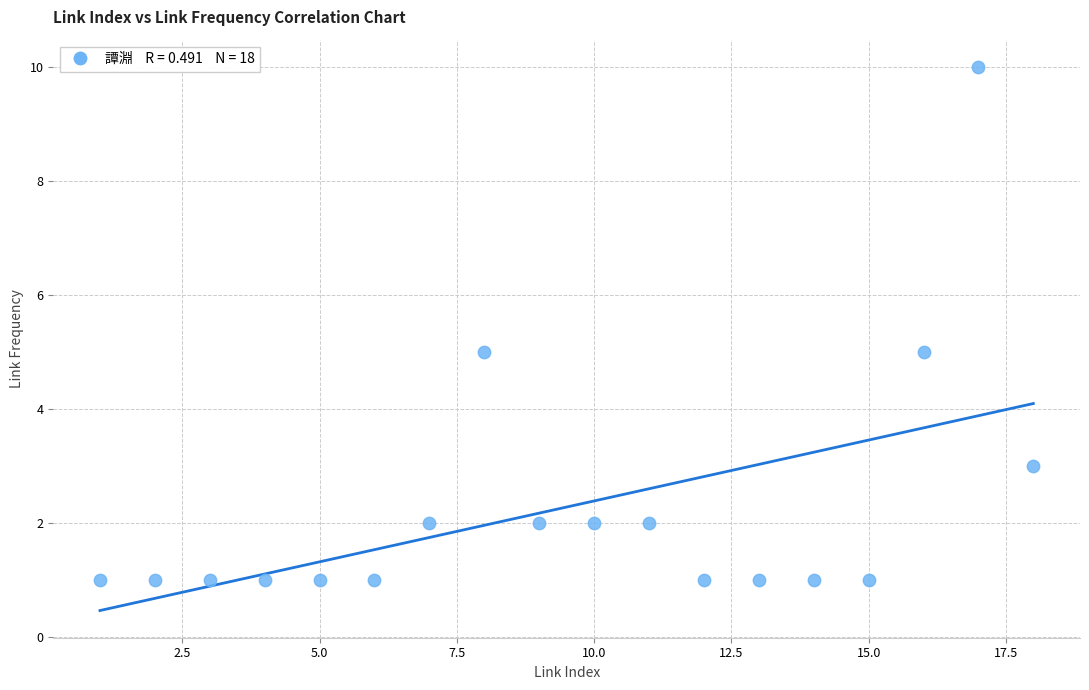

What is the range of Y values (max minus min)?

9